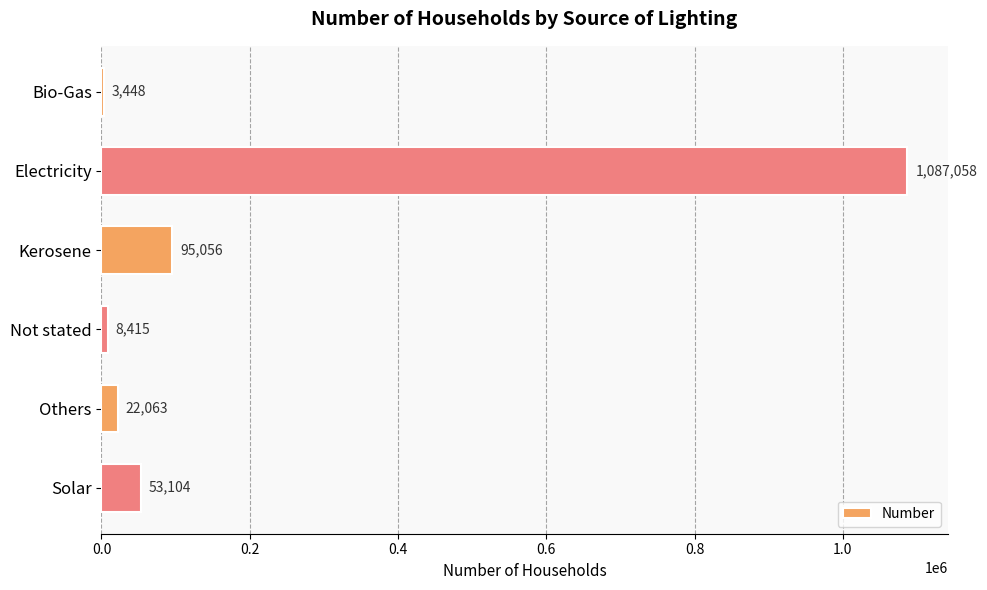

List the labels in order of value, smallest first.

Bio-Gas, Not stated, Others, Solar, Kerosene, Electricity